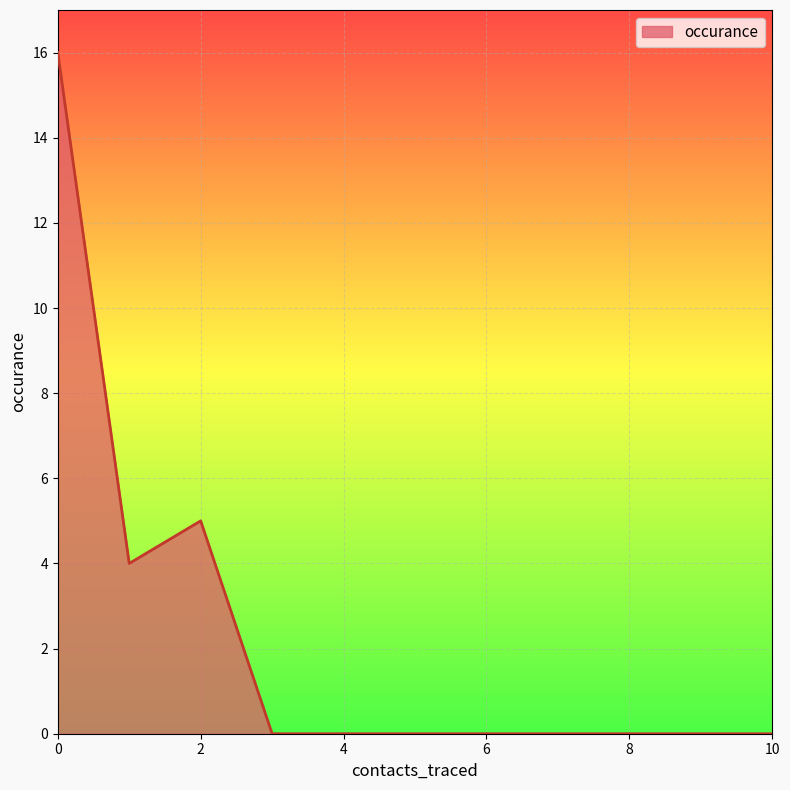

What is the sum of all values?

25